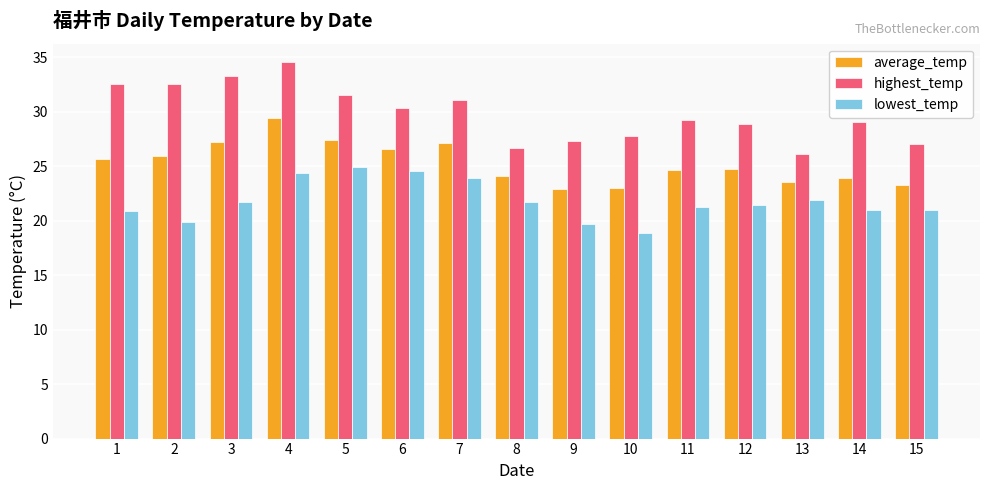

Is the value of average_temp at 12 greater than the value of highest_temp at 14?

No